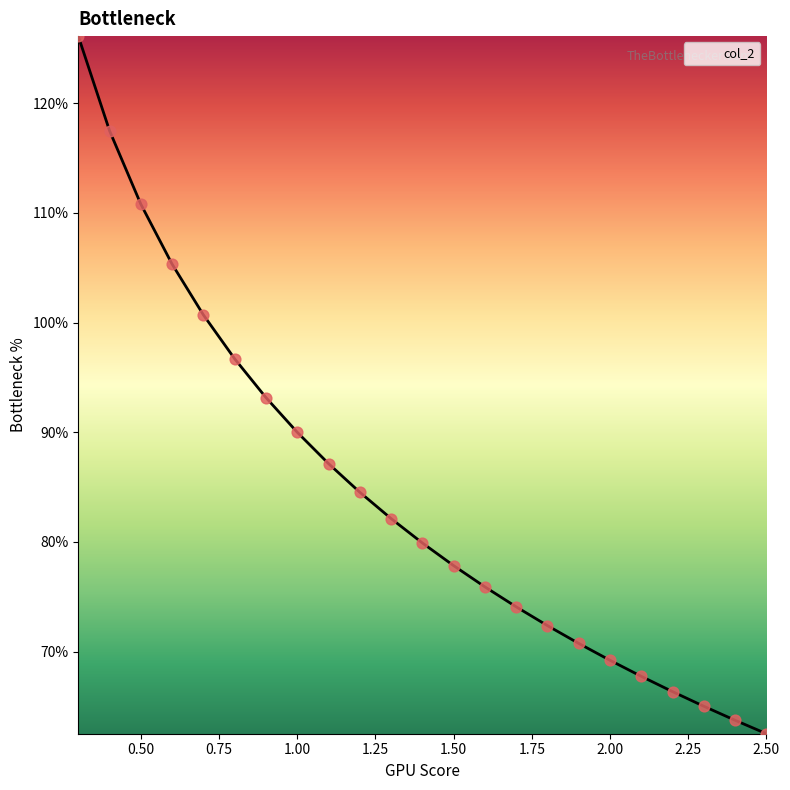

What is the greatest value displayed?

126.1